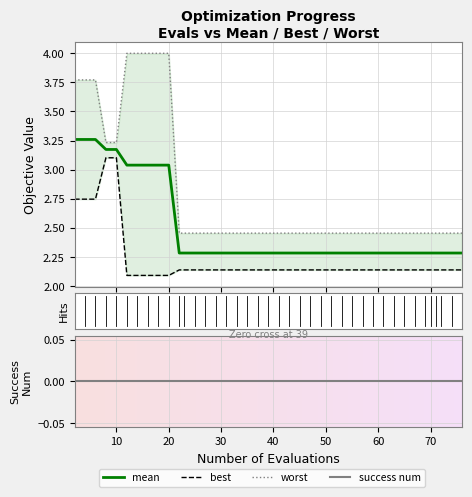

Which series has the largest total across all categories?

worst